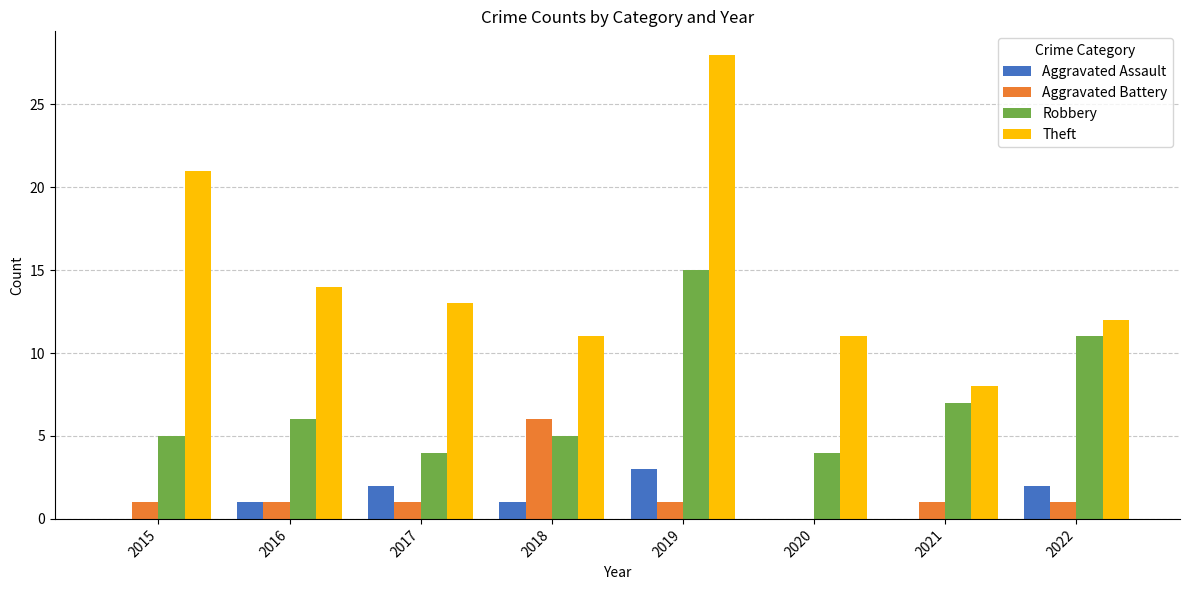

The value of Aggravated Battery at 2020 is 0. True or false?

True